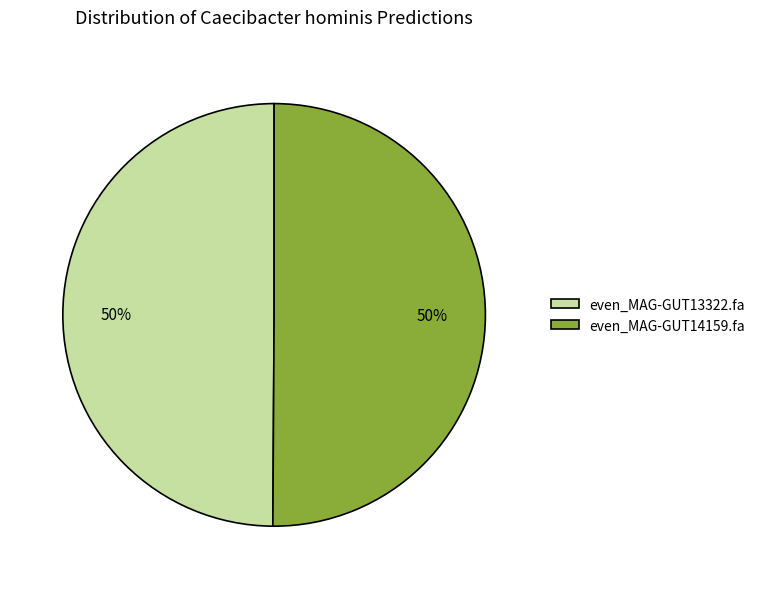

To the nearest percent, what portion does even_MAG-GUT13322.fa represent?

50%